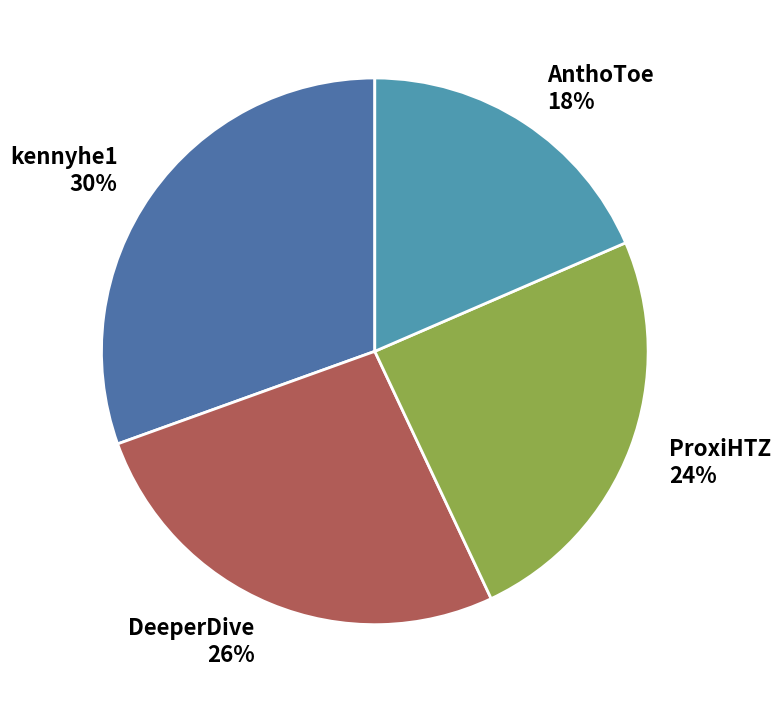

Is the sum of DeeperDive and ProxiHTZ greater than half?

Yes